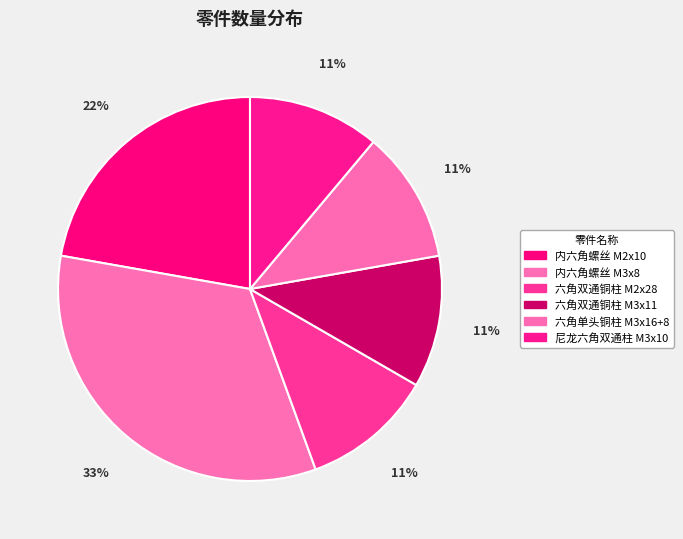

Is 六角双通铜柱 M2x28 the majority of the pie?

No